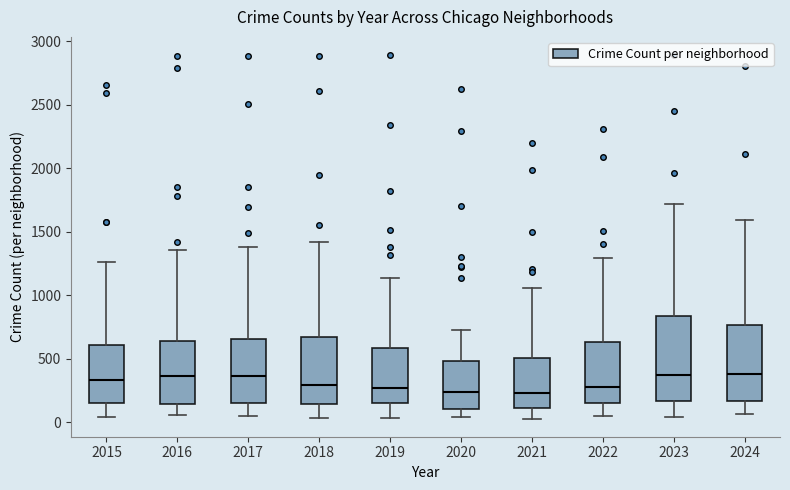

Where does the upper whisker of the box at x = 2017 end on the y-axis? The values are not printed on the chart, so give them approximately, as read against the axis.

1400